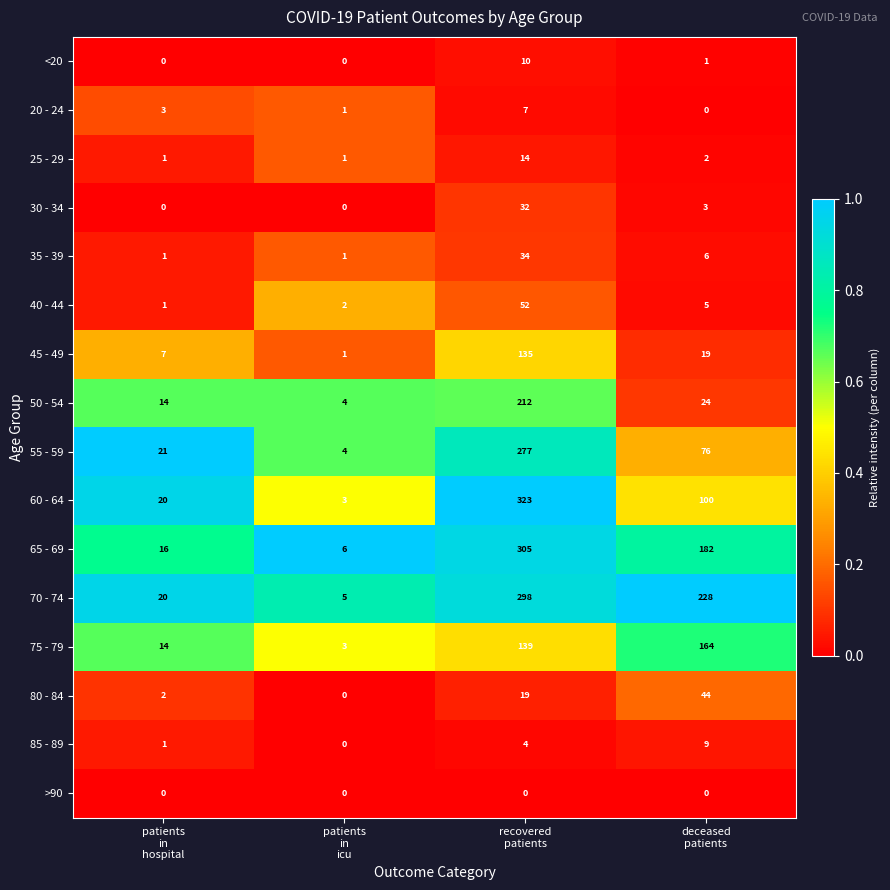

Which series has the largest range (max minus min)?

60 - 64